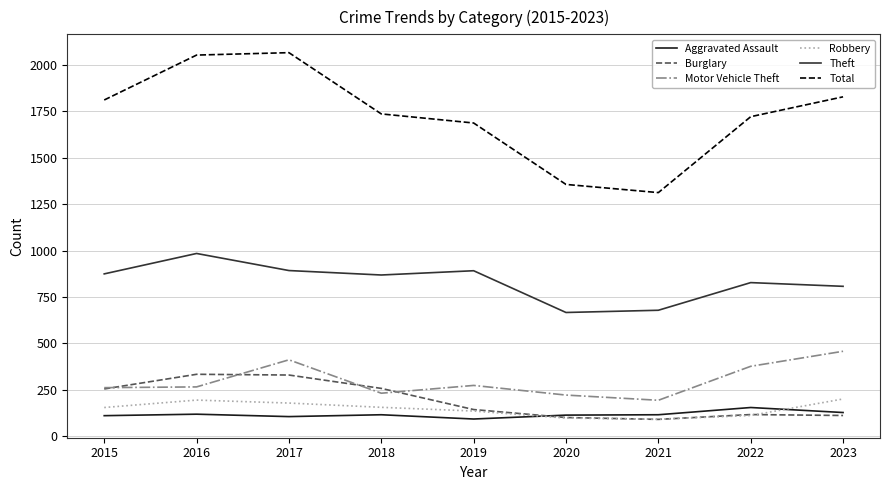

What is the greatest value displayed?

2066